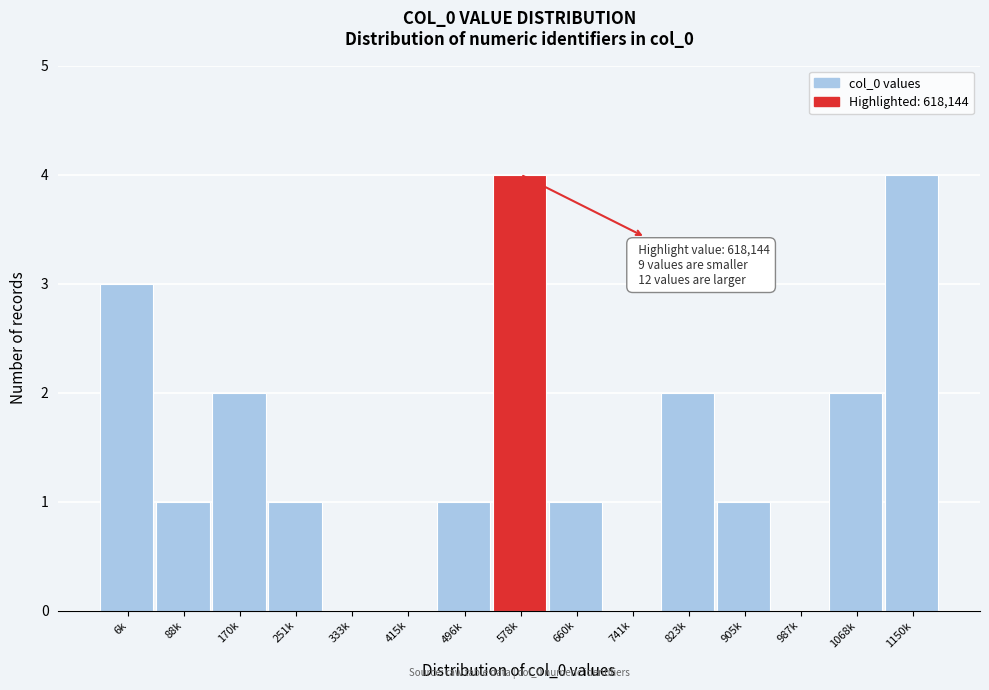

Reading right to left, transcribe all the data shown in this chart.

1150k=4	1068k=2	987k=0	905k=1	823k=2	741k=0	660k=1	578k=4	496k=1	415k=0	333k=0	251k=1	170k=2	88k=1	6k=3